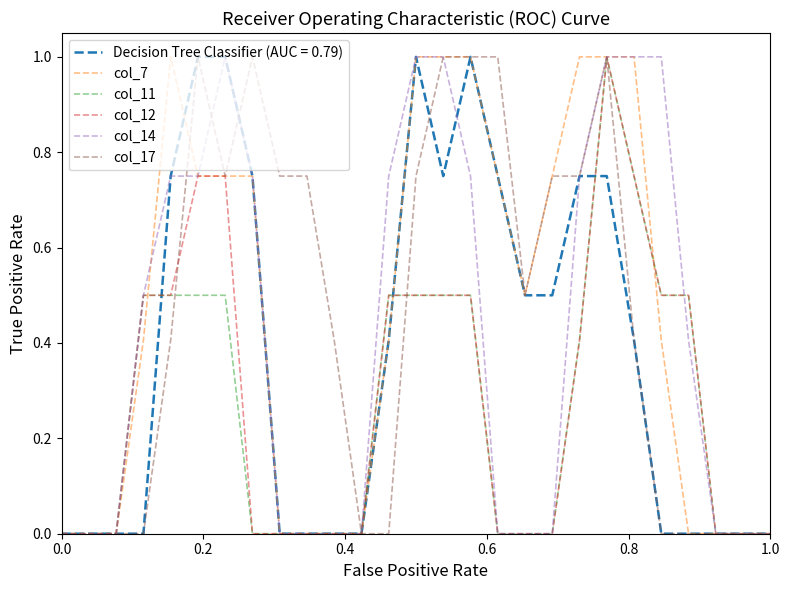

What is the sum of all col_7 values?

12.5